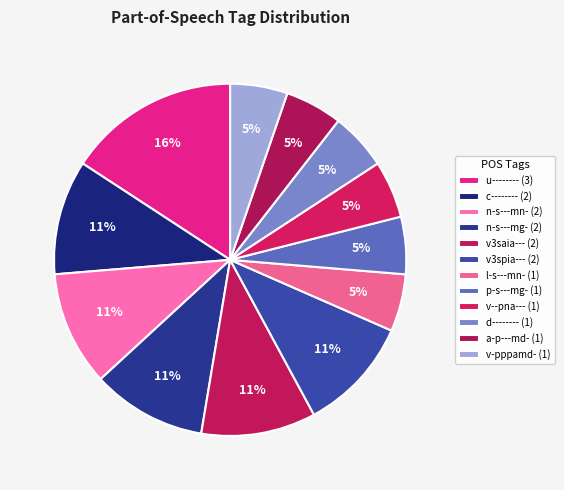

Approximately how many times larger is the value at l-s---mn- compared to c--------?

0.5